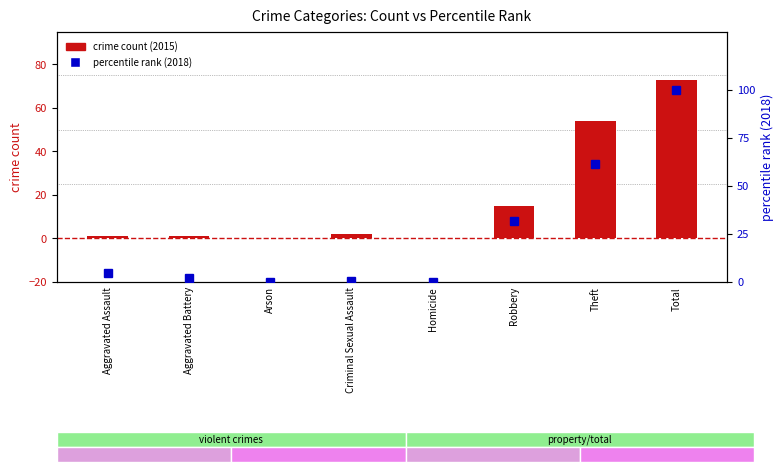

How many groups of bars are there?

8